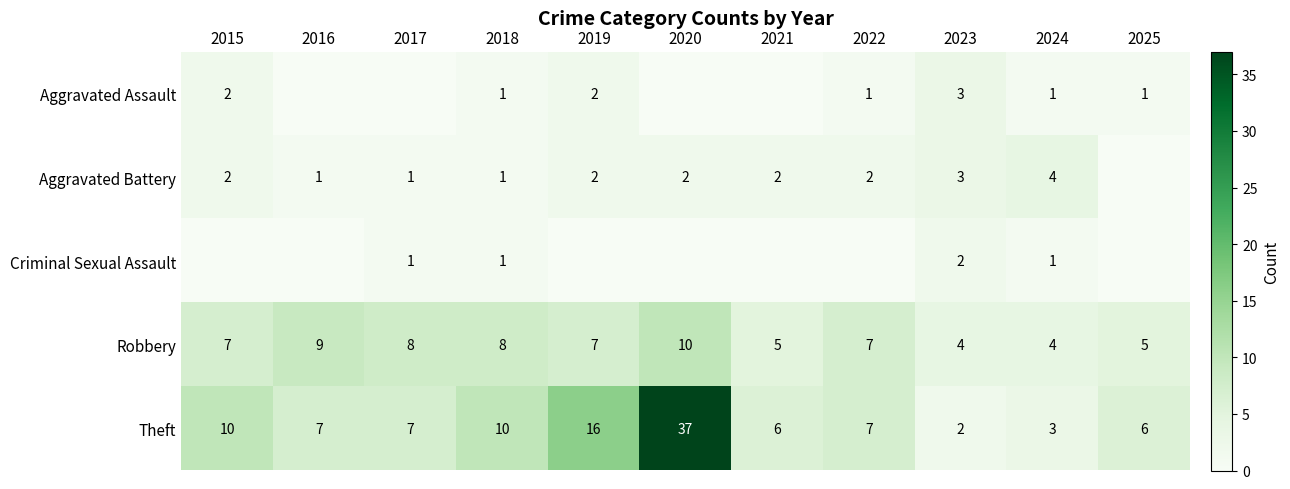

What is the difference between the maximum and minimum values in the Theft series?

35